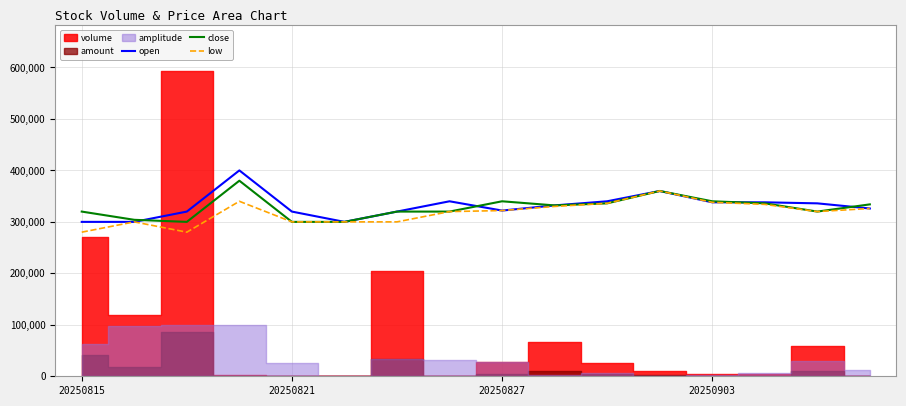

What is the sum of all low values?

5086000